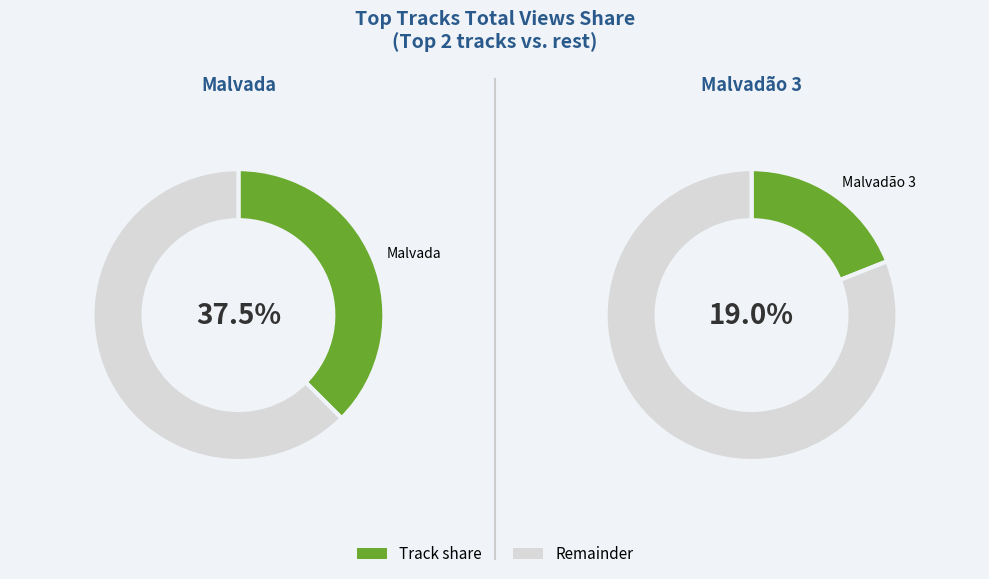

What is the largest slice in the pie chart?

Malvada